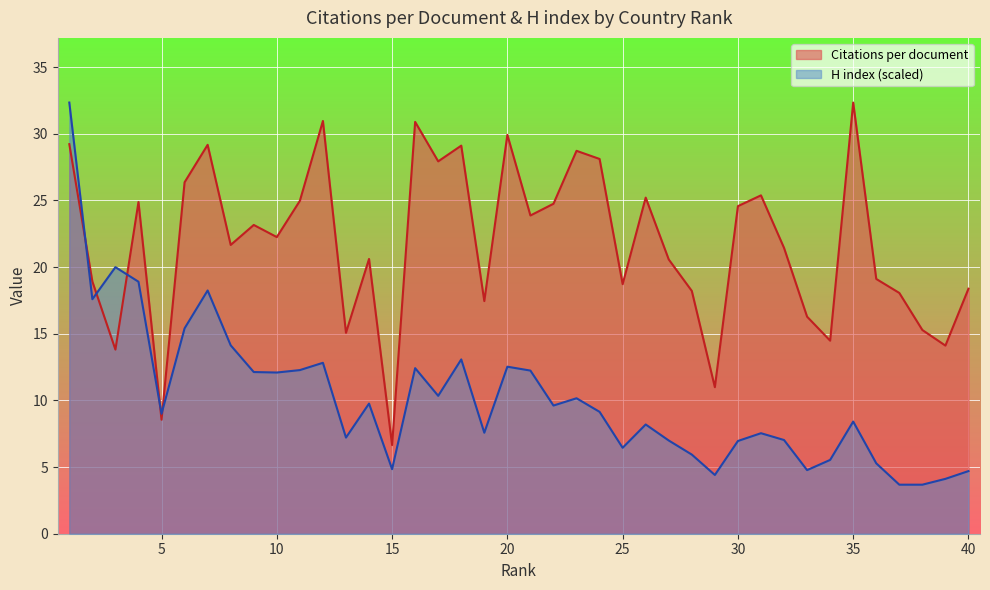

How many times do H index (scaled) and Citations per document cross each other?

5